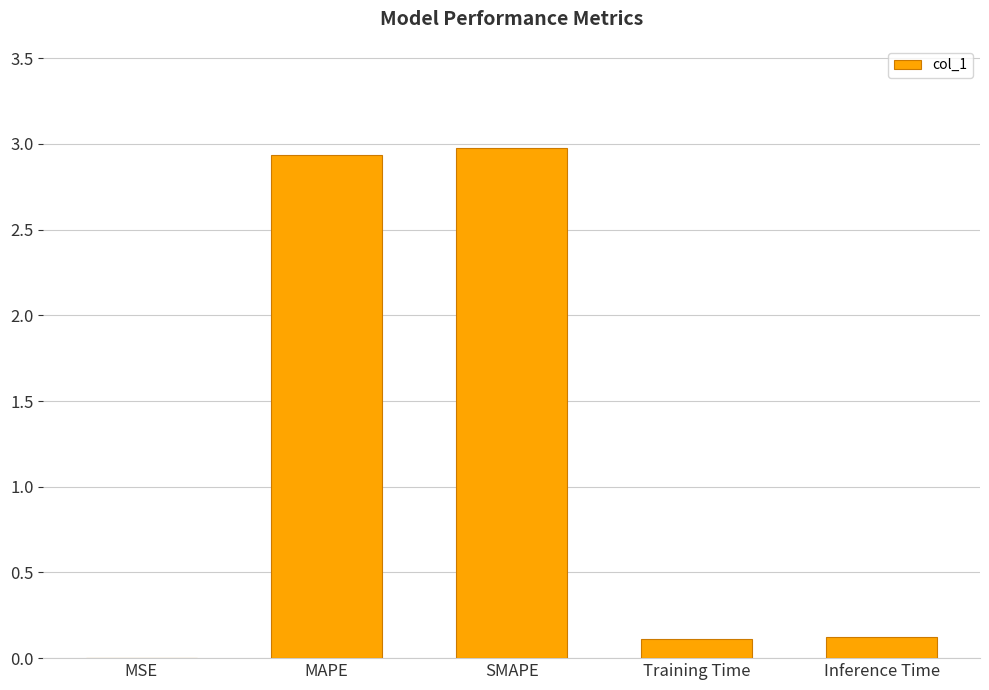

The chart shows a value of 0.1 at Inference Time. True or false?

True